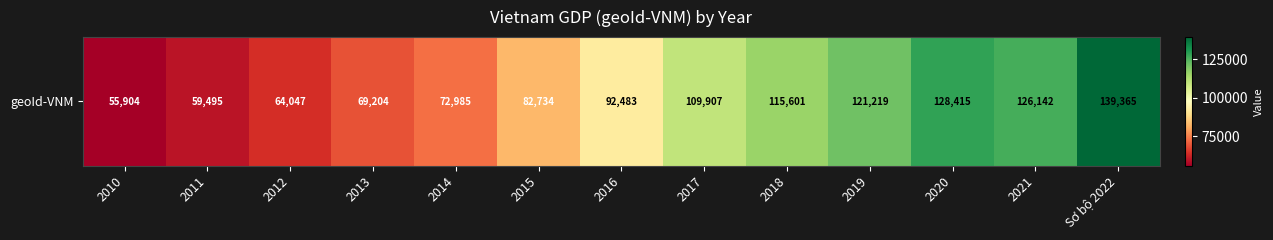

Reading left to right, extract all data points from this chart.

2010=55904	2011=59495	2012=64047	2013=69204	2014=72985	2015=82734	2016=92483	2017=109907	2018=115601	2019=121219	2020=128415	2021=126142	Sơ bộ 2022=139365